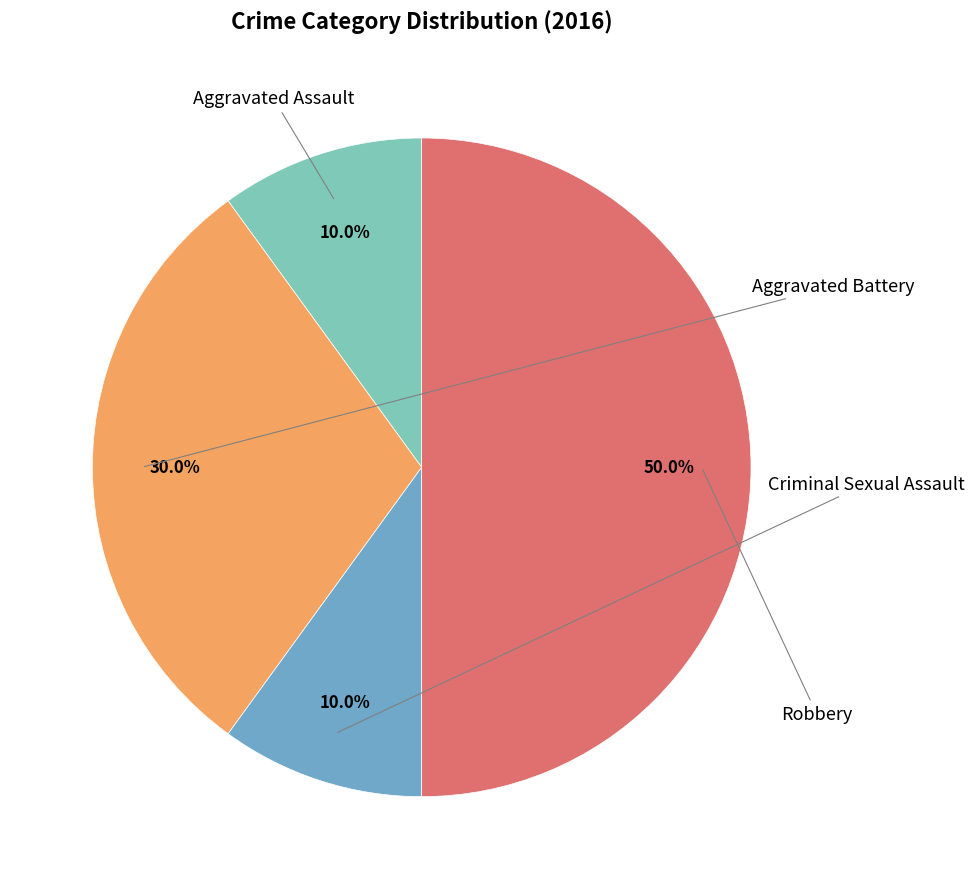

How many segments does this pie chart have?

4